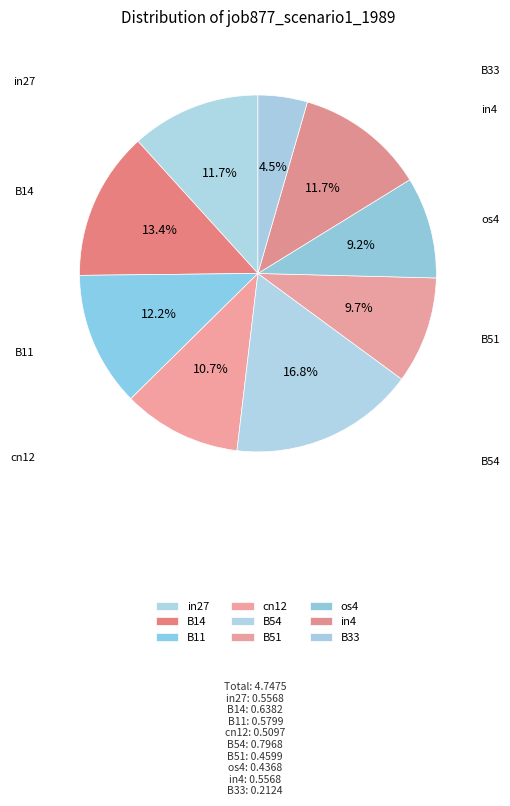

How much of the chart is everything except B11?

87.8%